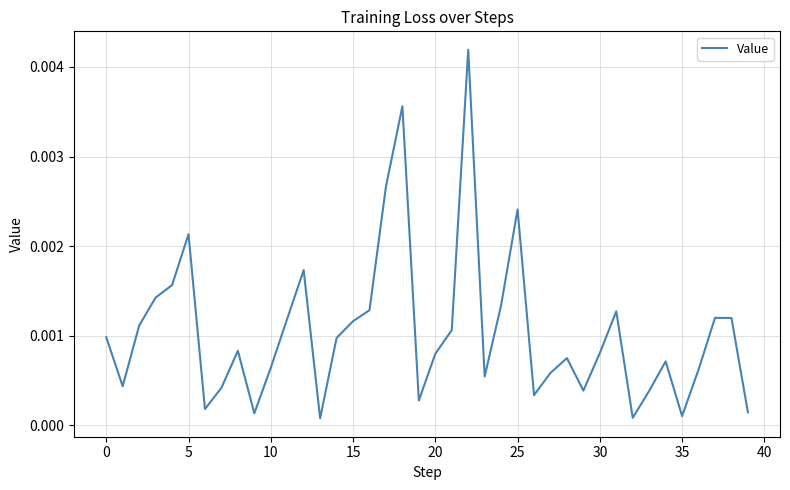

Where is the data nearest to the value 0?

13